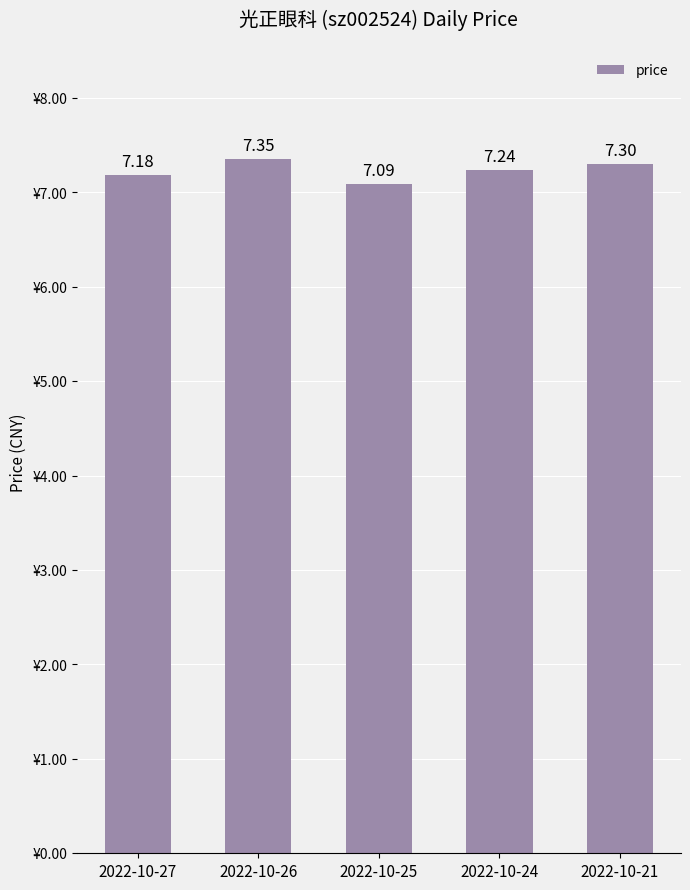

Does the chart contain stacked bars?

No